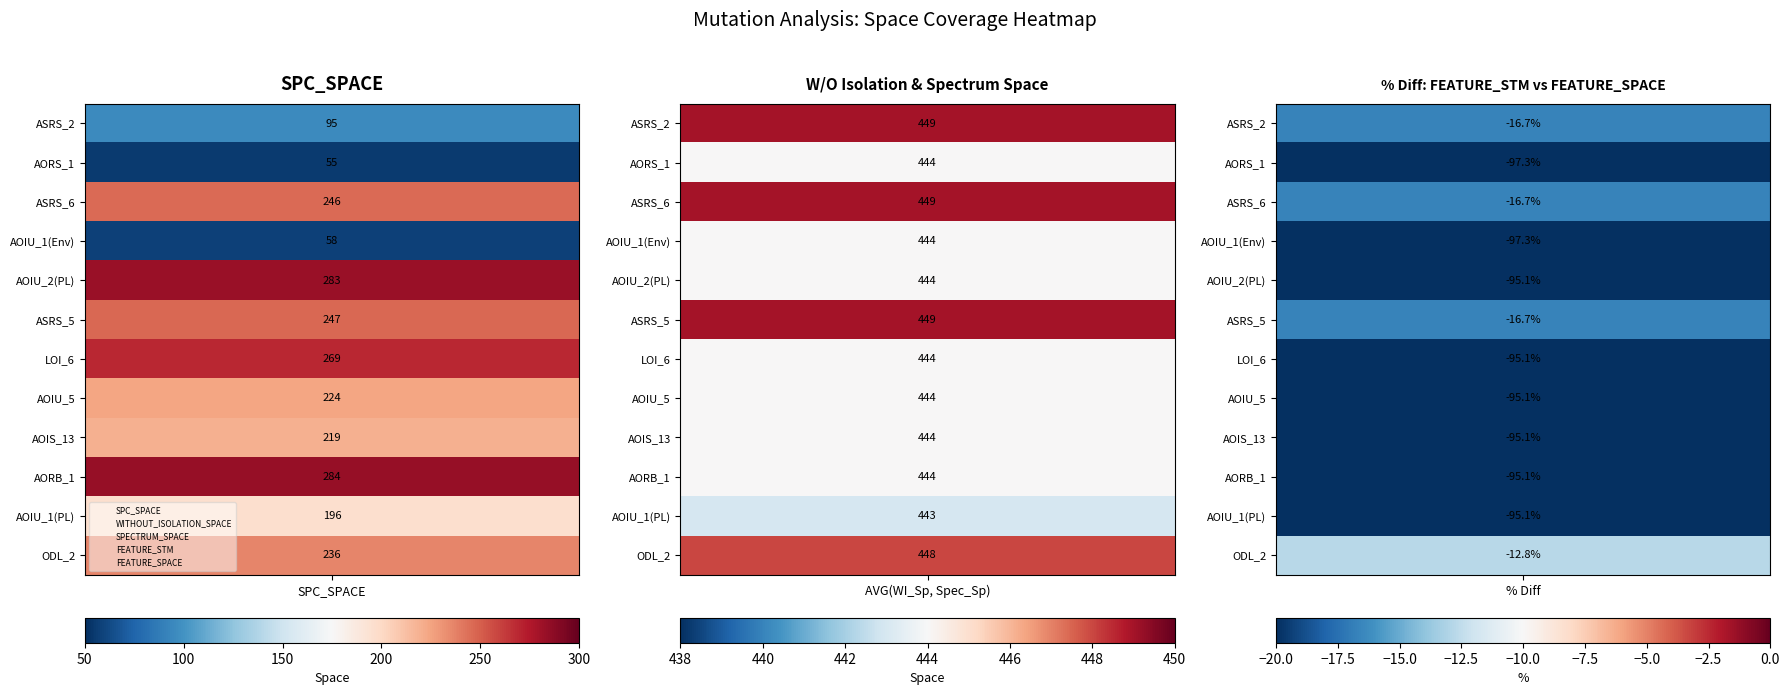

Between 2 and 1, which is larger?

2